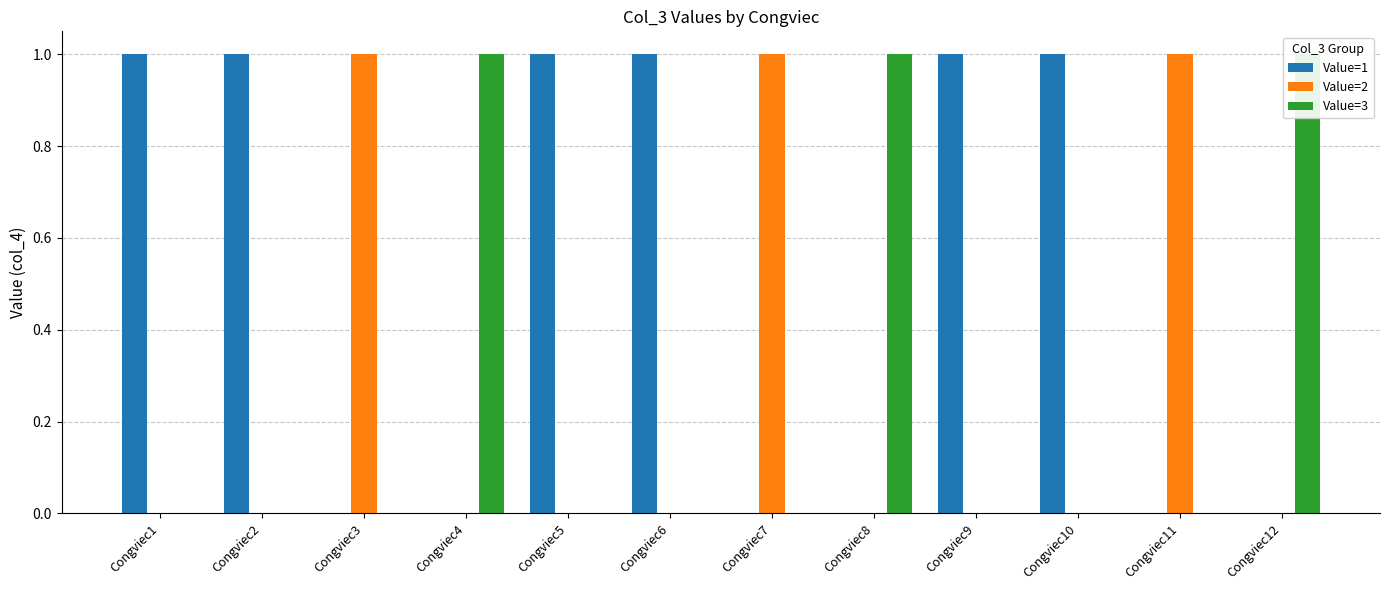

What is the difference between the second highest and second lowest values in the Value=3 series?

1